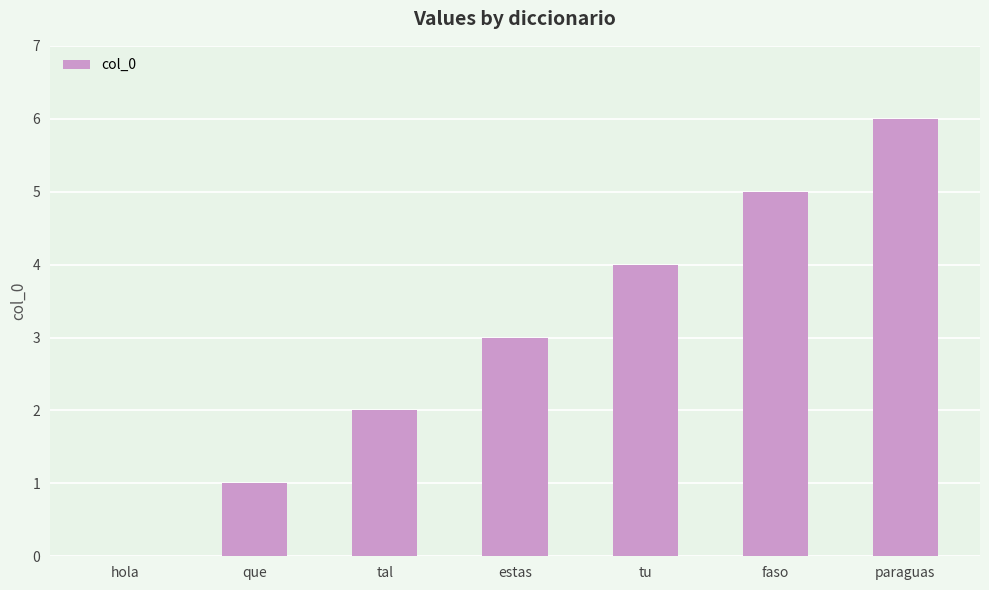

What is the sum of all values?

21